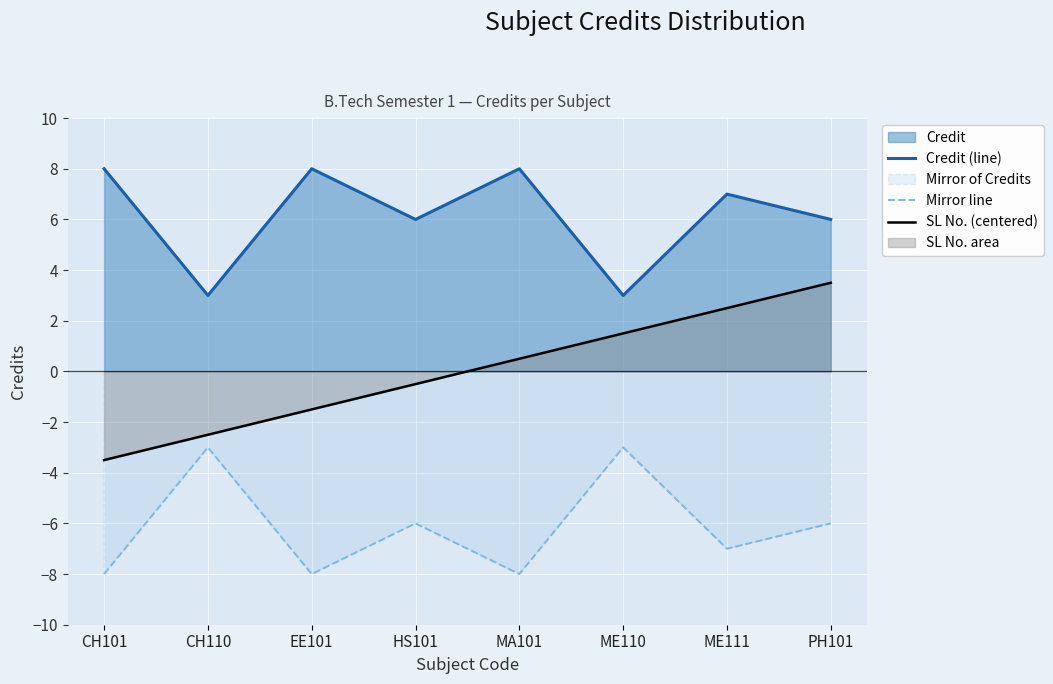

Reading left to right, list all the values displayed in this chart.

Credit (line): 8.0	3.0	8.0	6.0	8.0	3.0	7.0	6.0
Mirror line: -8.0	-3.0	-8.0	-6.0	-8.0	-3.0	-7.0	-6.0
SL No. (centered): -3.5	-2.5	-1.5	-0.5	0.5	1.5	2.5	3.5